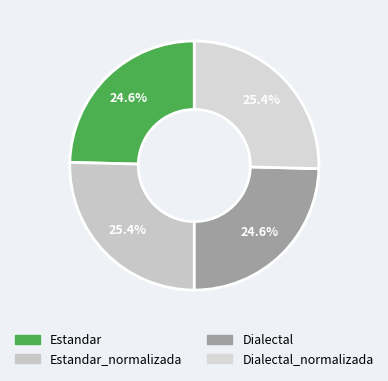

Is there any slice that represents more than half of the pie?

No